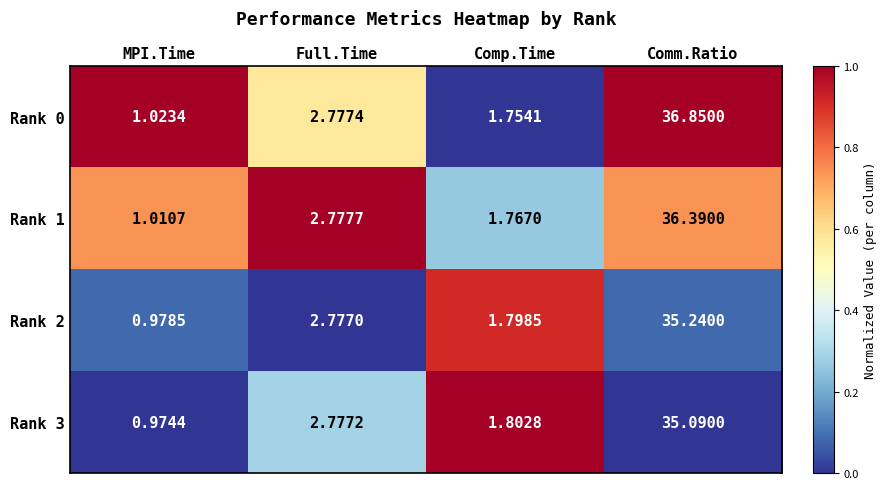

What is the total value across all series at Comm.Ratio?

143.6